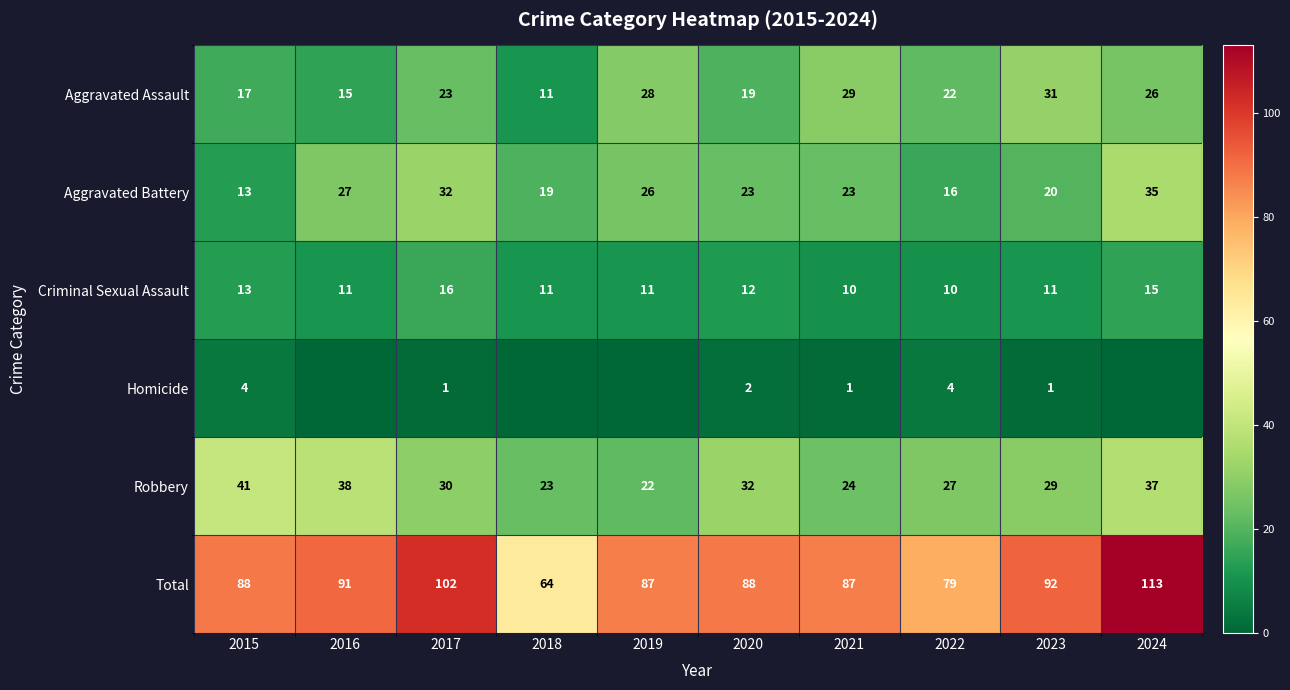

Count the number of data series in this chart.

6